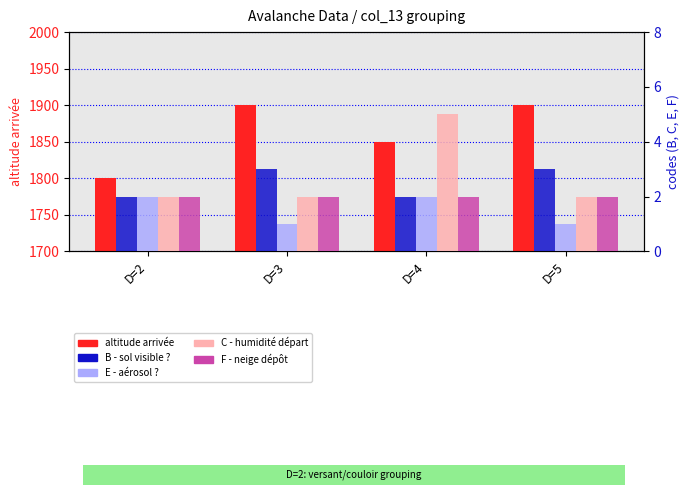

Reading right to left, transcribe all the data shown in this chart.

altitude arrivée: 1900	1850	1900	1800
B - sol visible ?: 3	2	3	2
E - aérosol ?: 1	2	1	2
C - humidité départ: 2	5	2	2
F - neige dépôt: 2	2	2	2